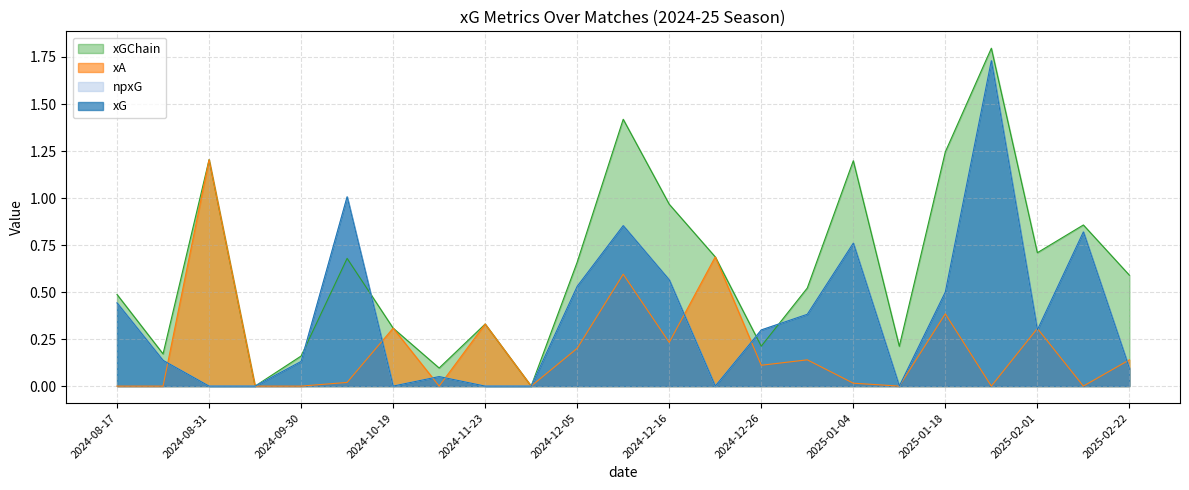

True or false: npxG and xG cross at least once.

False